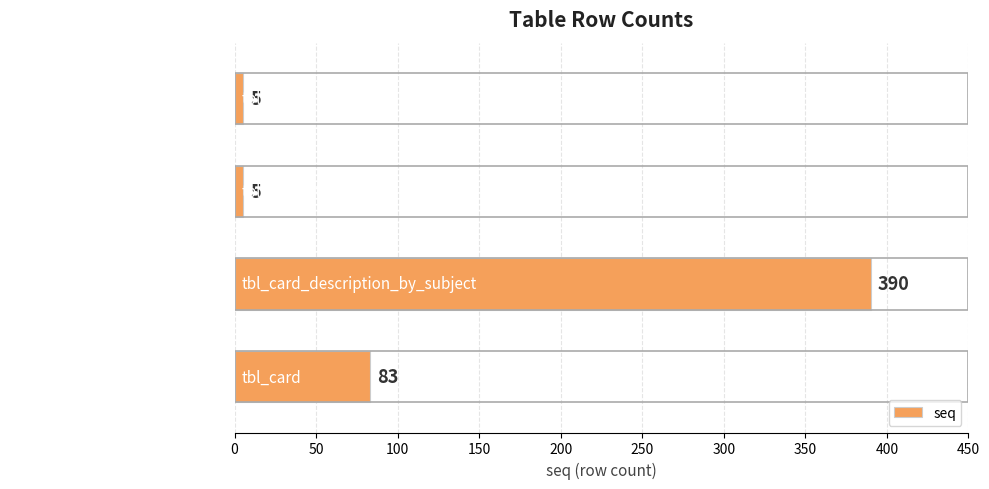

What is the average value?

121